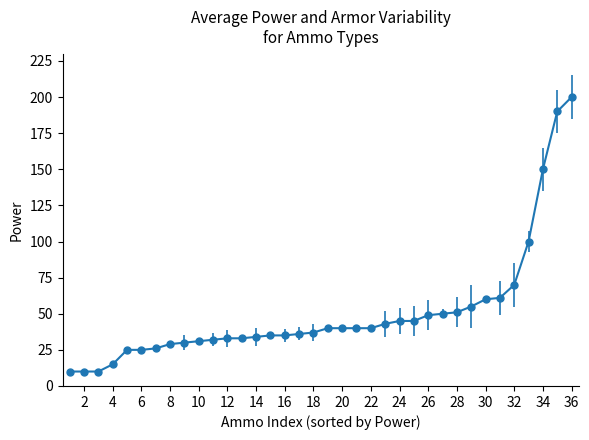

What is the maximum value shown in the chart?

200